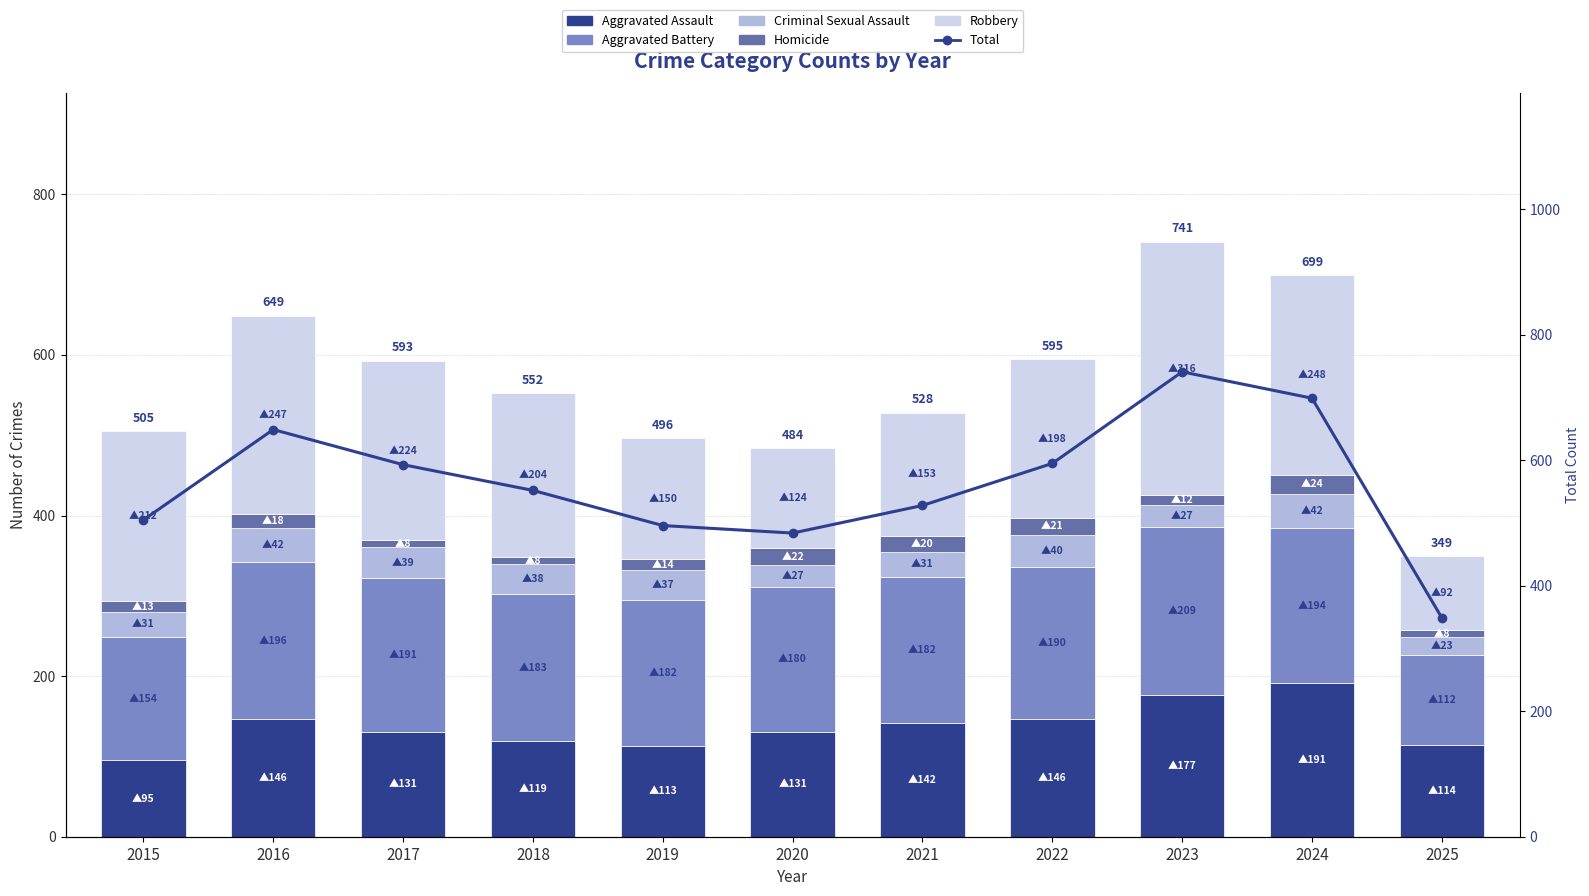

What is the value of the Robbery bar at the 11th from the left?

92